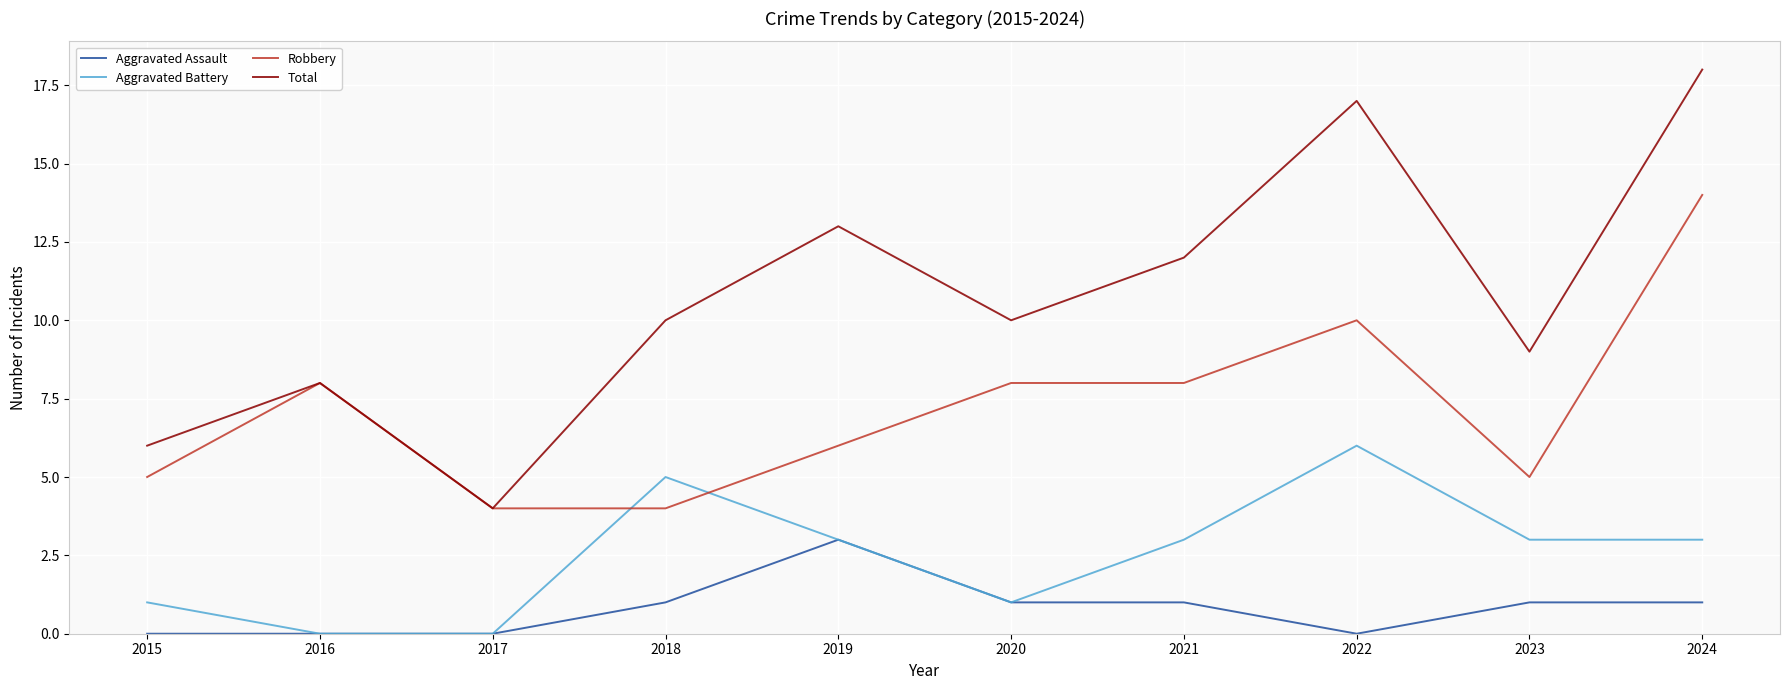

Which series has the largest range (max minus min)?

Total